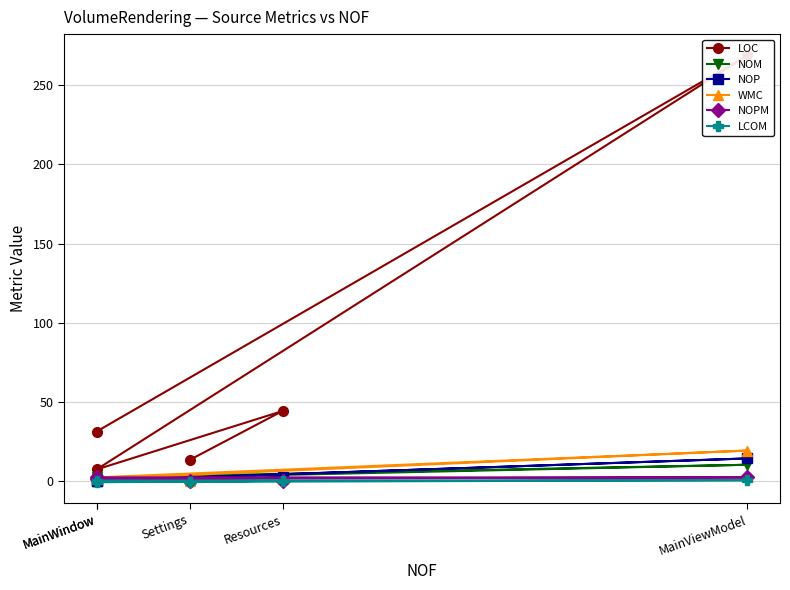

Which series has the largest range (max minus min)?

LOC